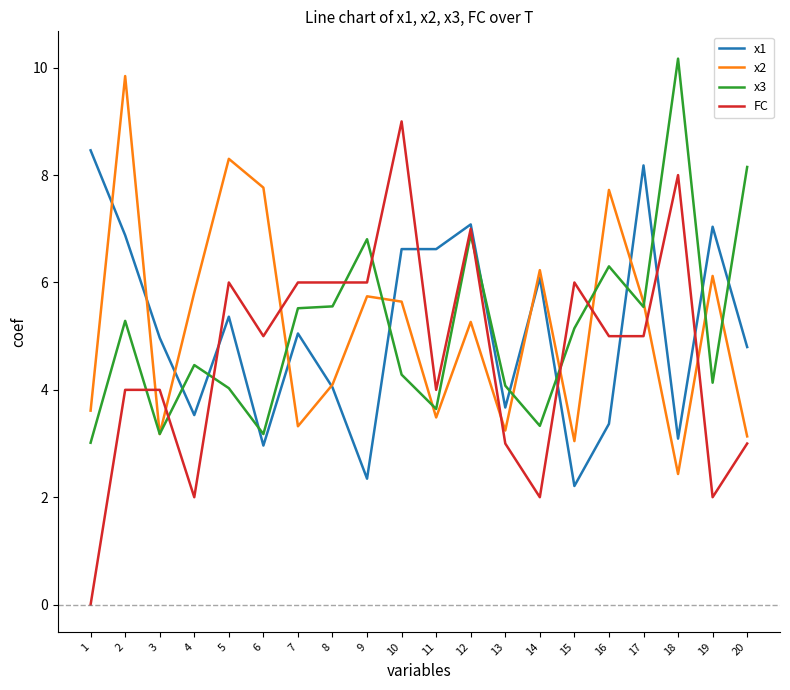

The x2 series shows 1.1 at 11. True or false?

False